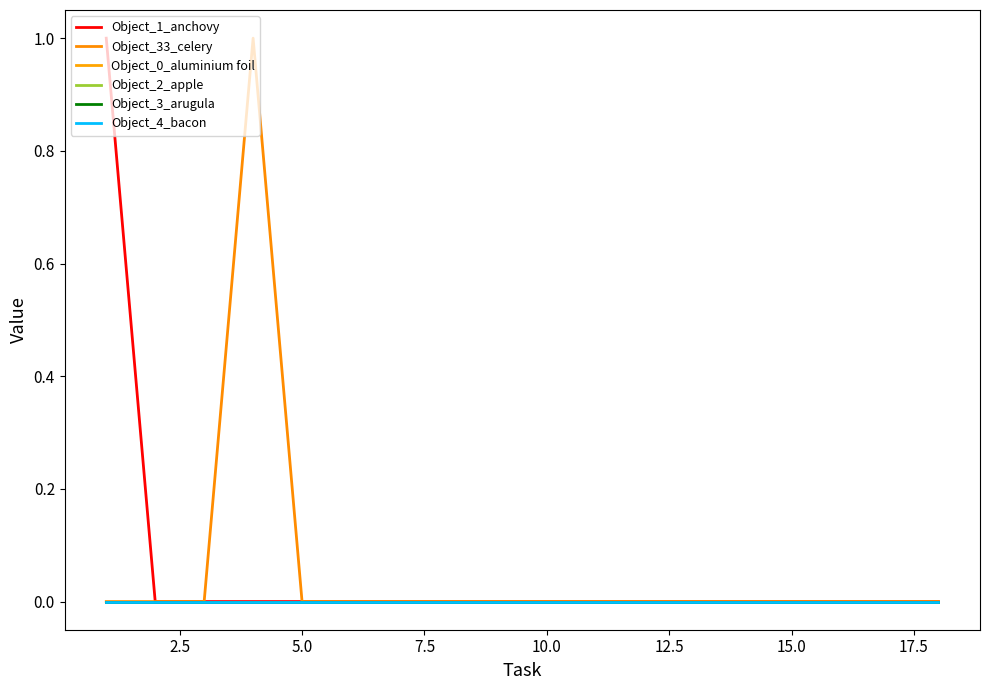

Does the chart have visible grid lines?

No